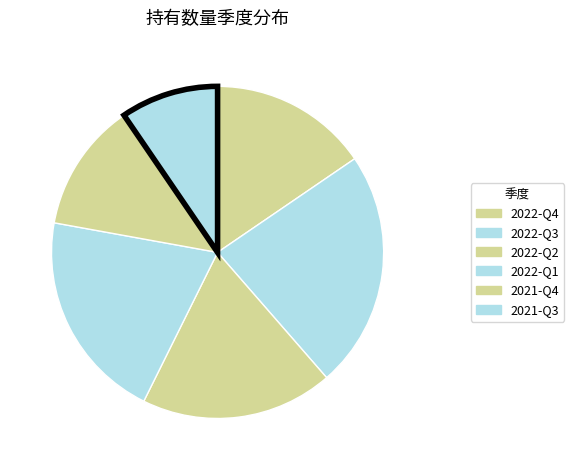

What is the ratio of the value at 2022-Q4 to the value at 2022-Q1?

0.8